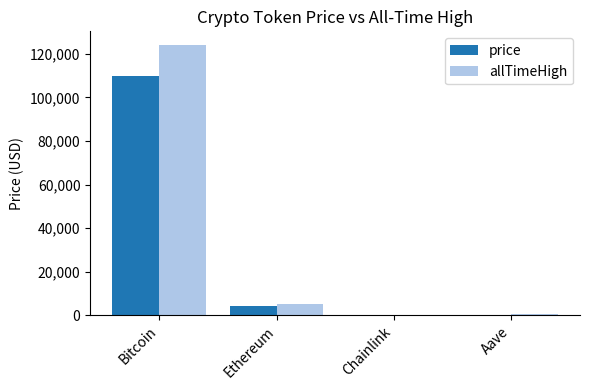

What value does the price series have at Chainlink?

20.9